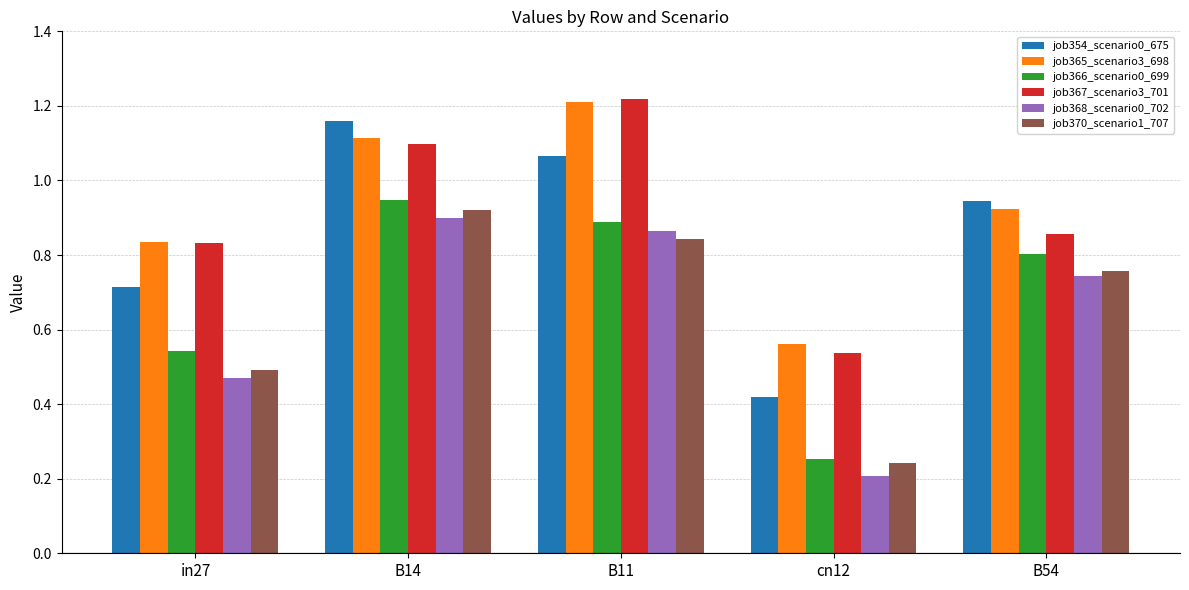

Is the value of job365_scenario3_698 at B54 greater than the value of job368_scenario0_702 at cn12?

Yes